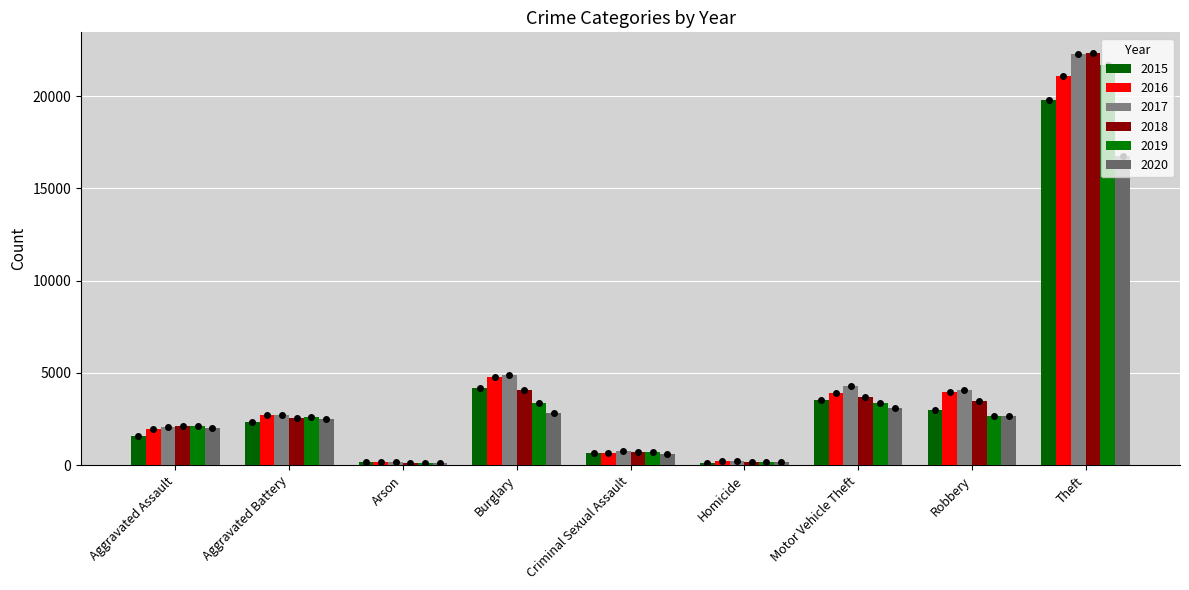

How many series are shown in this chart?

6